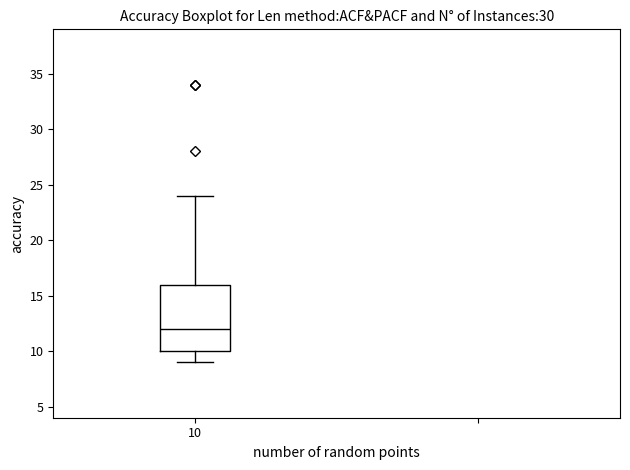

Where is the lower edge of the box at x = 10 on the y-axis? The values are not printed on the chart, so give them approximately, as read against the axis.

10